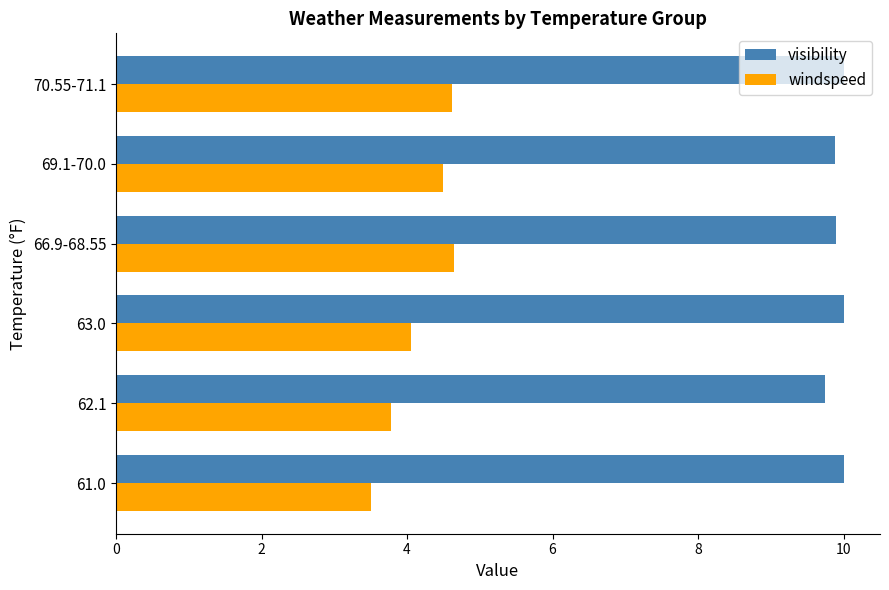

The visibility series shows 10.0 at 61.0. True or false?

True